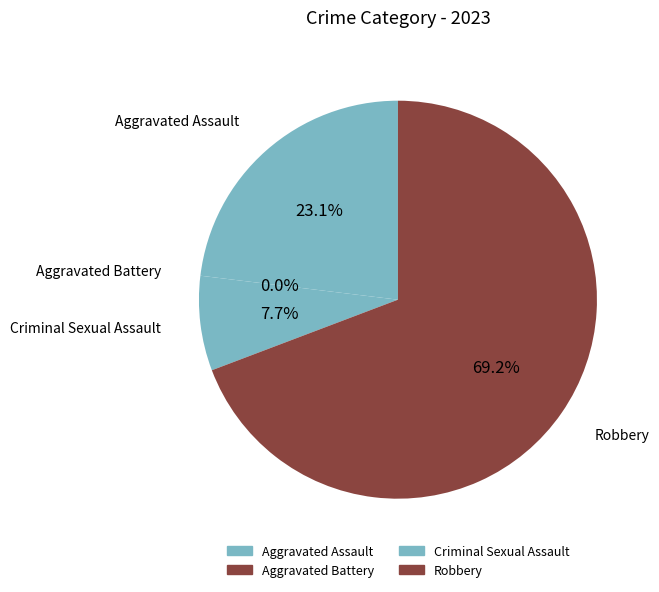

To the nearest percent, what is the difference between the Aggravated Assault and Robbery slice percentages?

46%